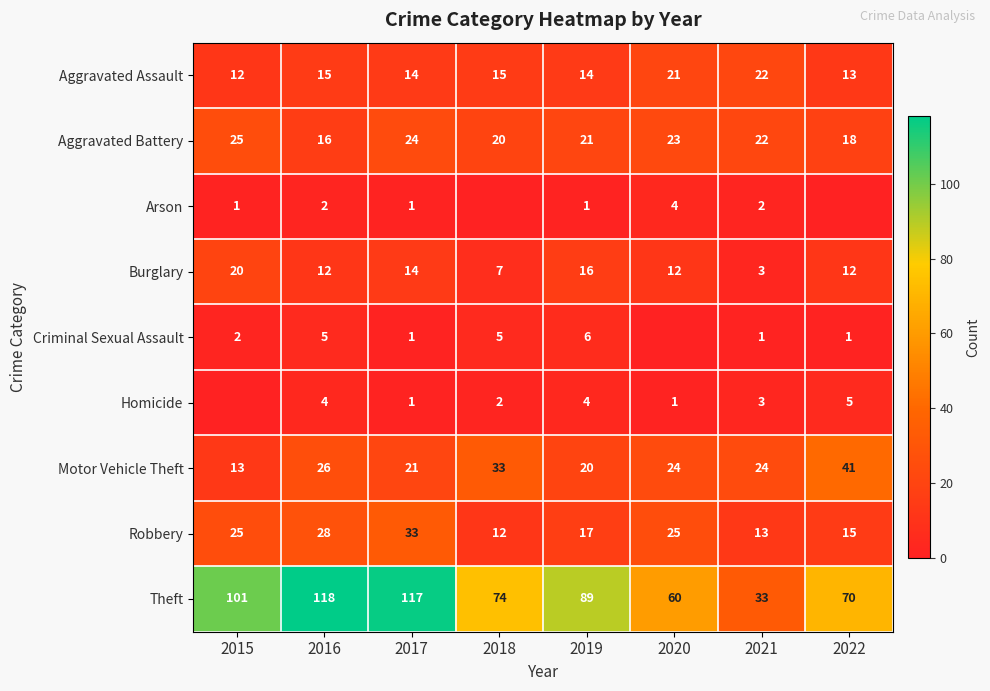

Count the number of categories in the chart.

8